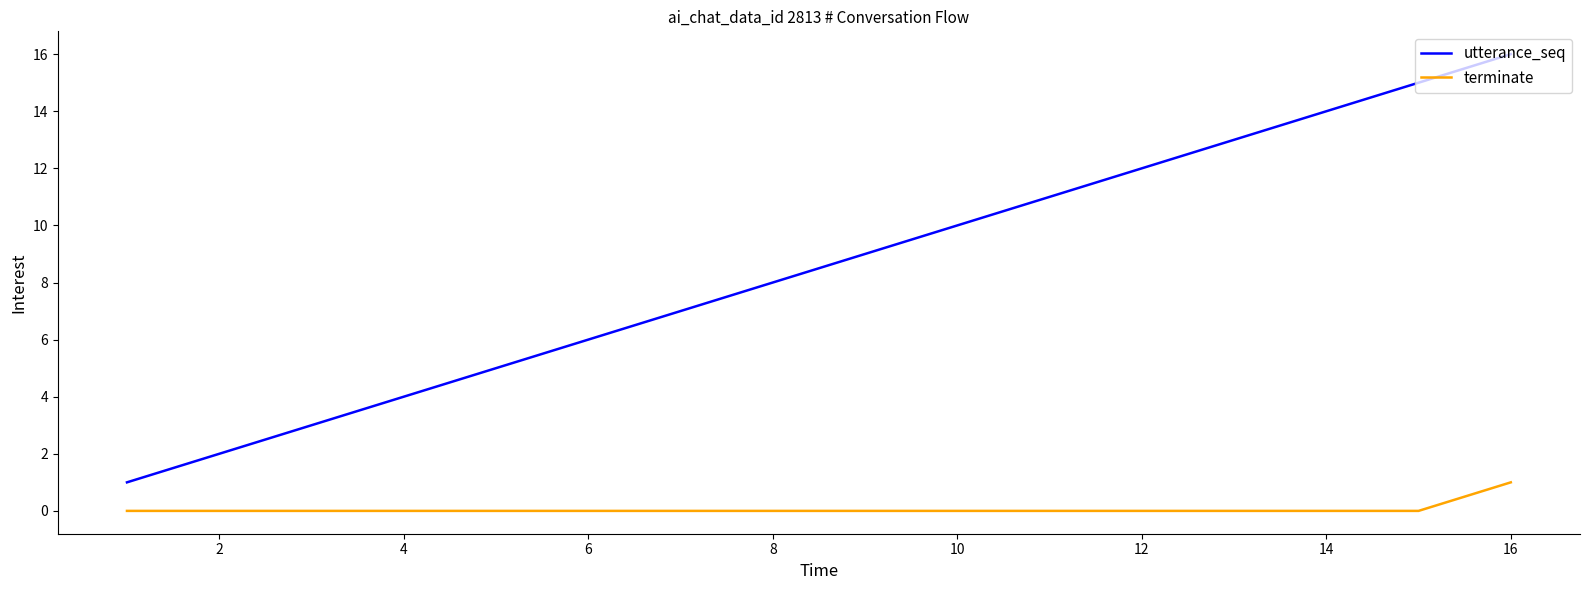

Rank the series by their maximum value, from highest to lowest.

utterance_seq, terminate